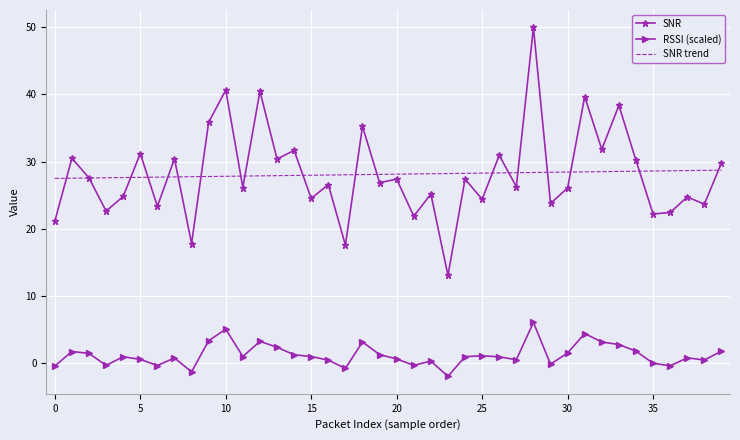

What is the maximum value shown in the chart?

50.0